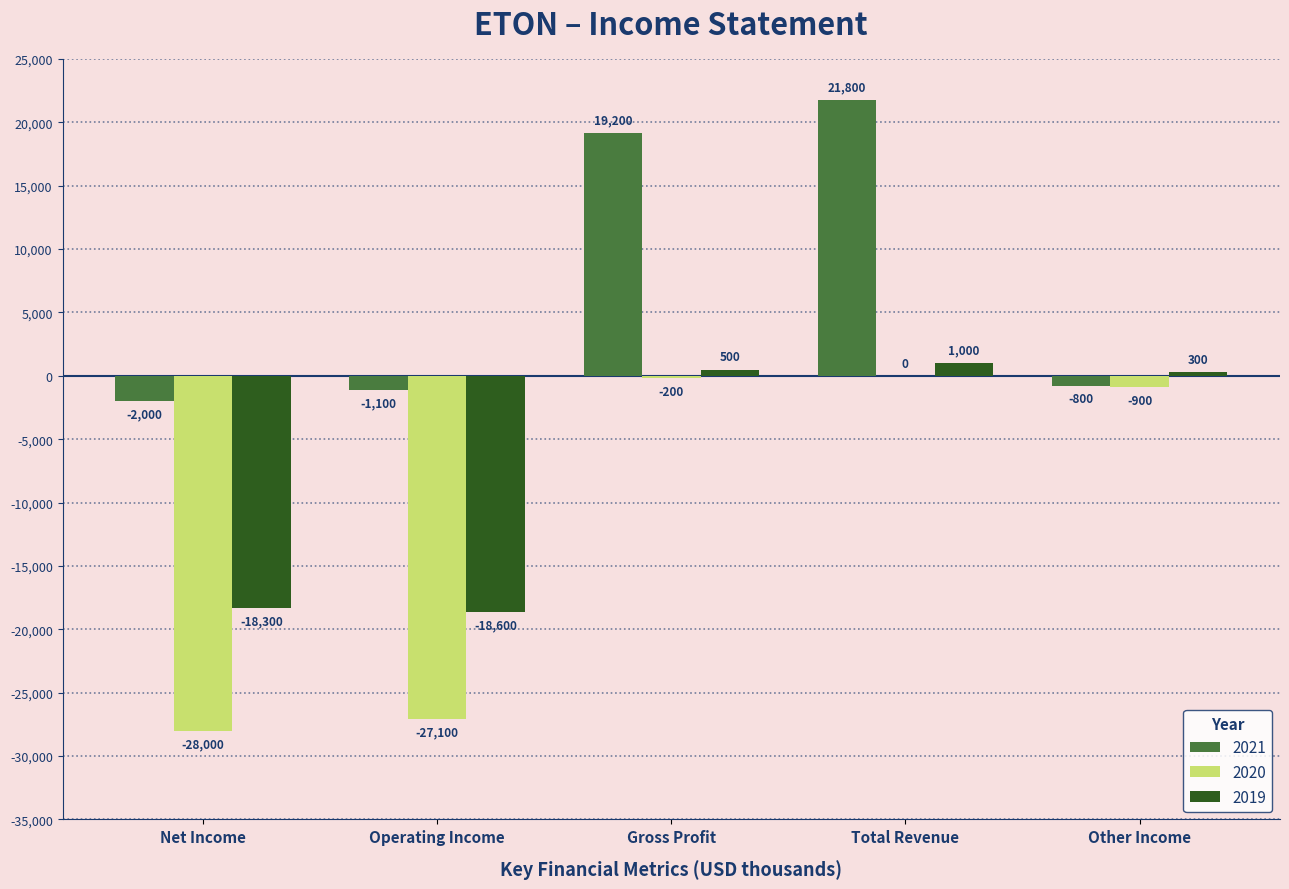

Count the number of data series in this chart.

3